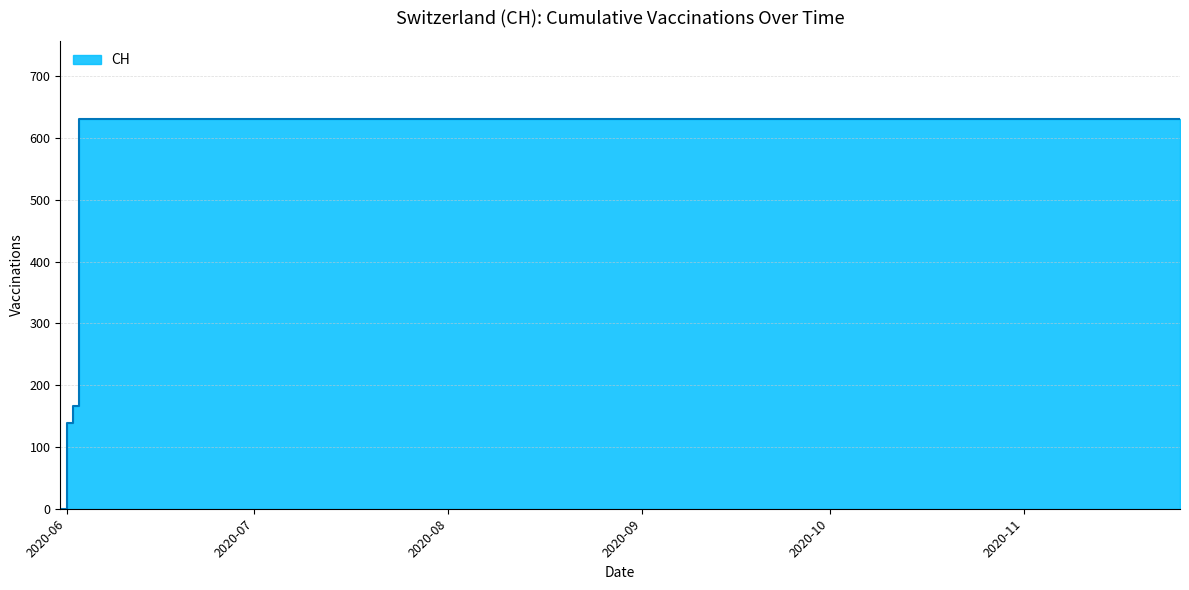

List the labels in order of value, largest first.

2020-06-03, 2020-06-04, 2020-07-09, 2020-07-19, 2020-07-29, 2020-08-08, 2020-08-18, 2020-08-28, 2020-09-07, 2020-09-17, 2020-09-27, 2020-10-07, 2020-10-17, 2020-10-27, 2020-11-06, 2020-11-16, 2020-11-26, 2020-06-02, 2020-06-01, 2020-05-31